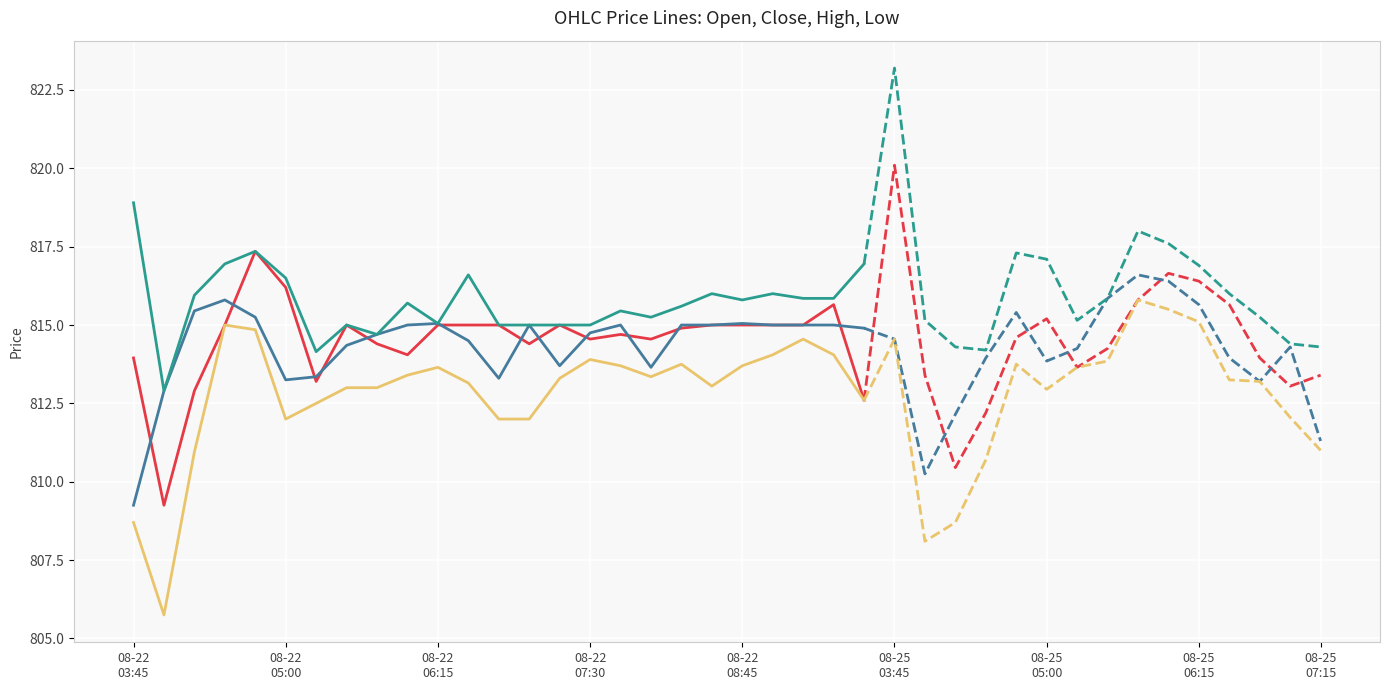

True or false: High and Open cross at least once.

False